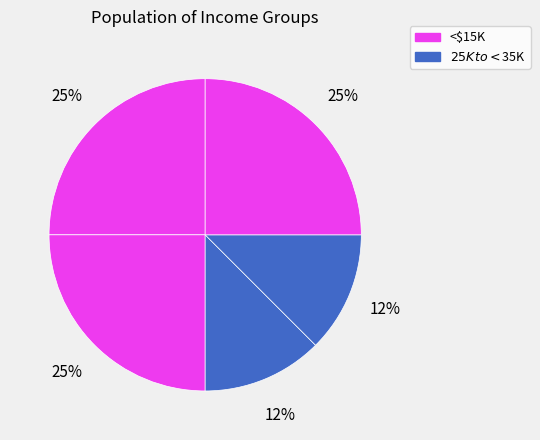

How many segments does this pie chart have?

5